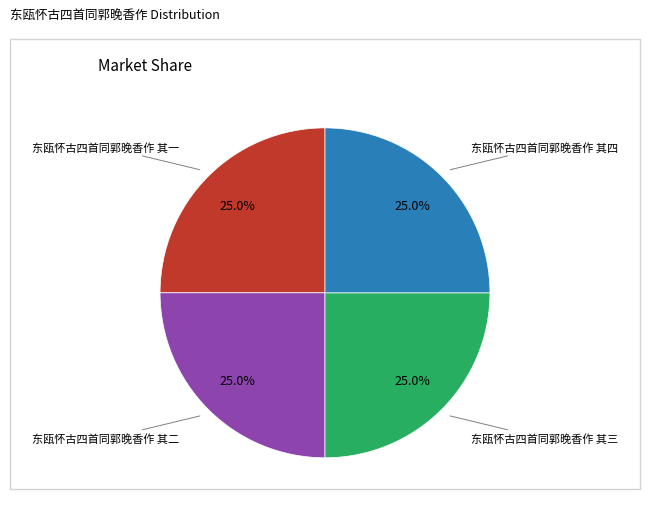

Does any single category account for the majority?

No